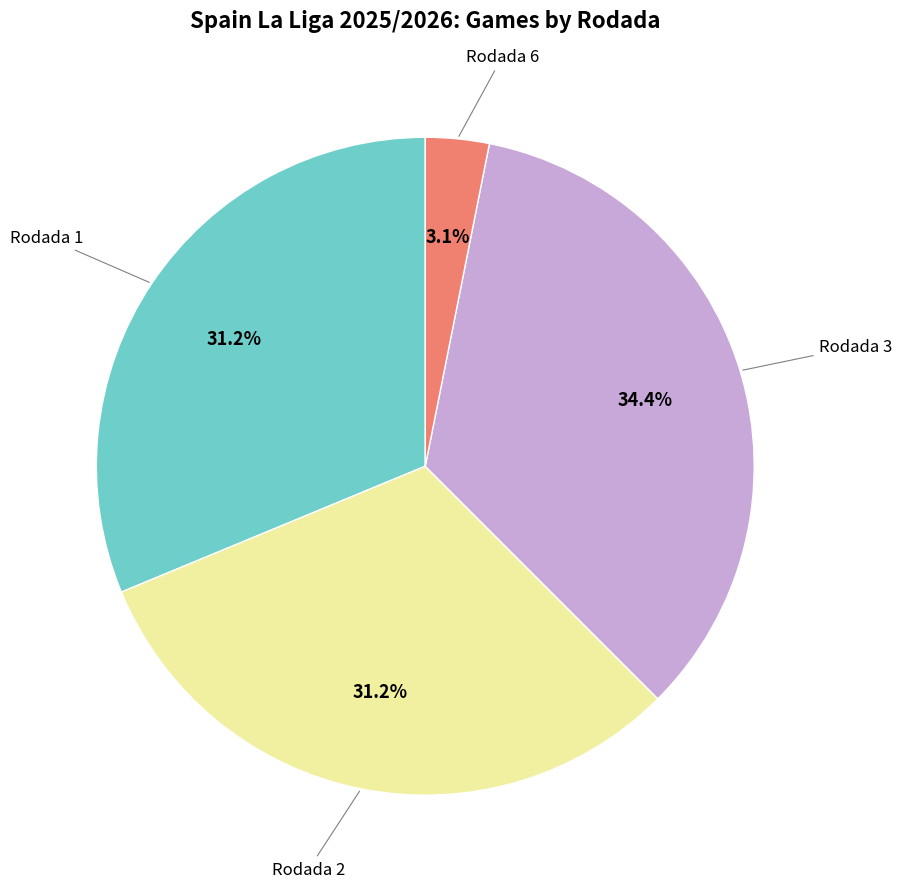

Is there any slice that represents more than half of the pie?

No